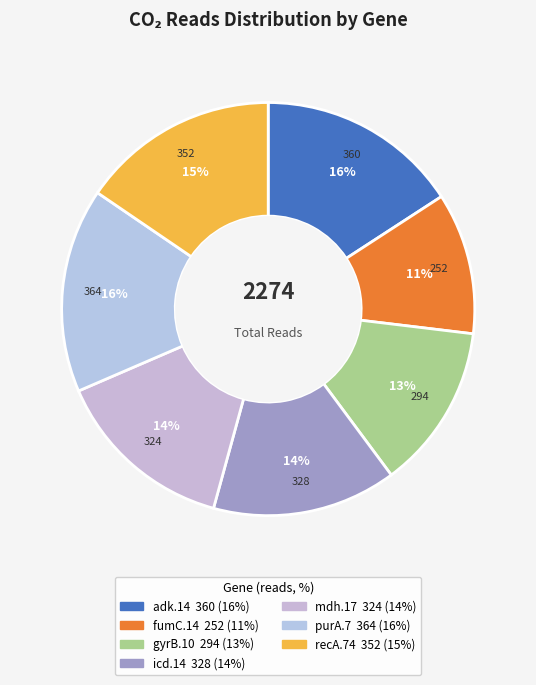

True or false: fumC.14 accounts for 11% of the total.

True